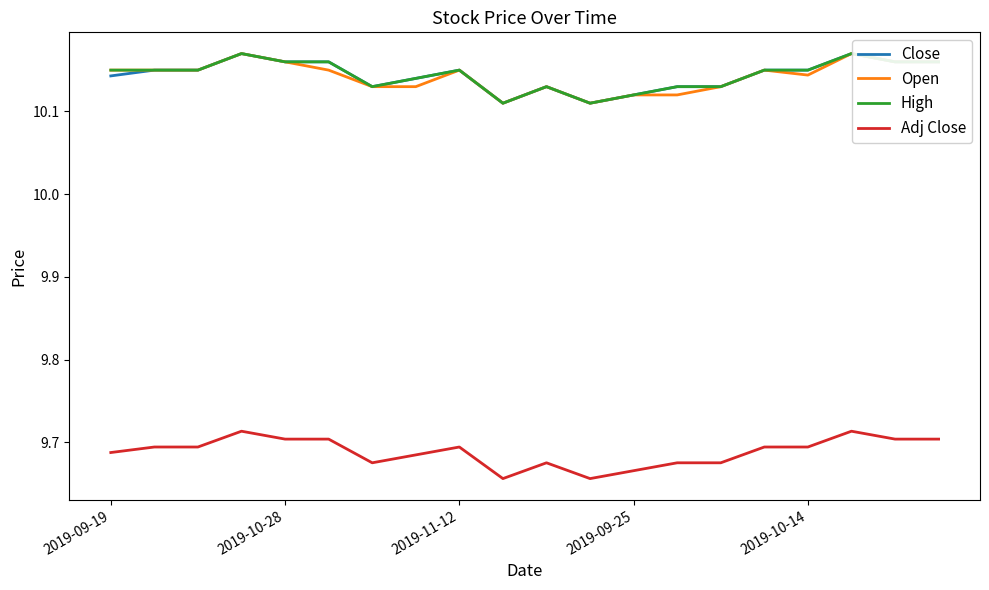

True or false: Adj Close and Close cross at least once.

False